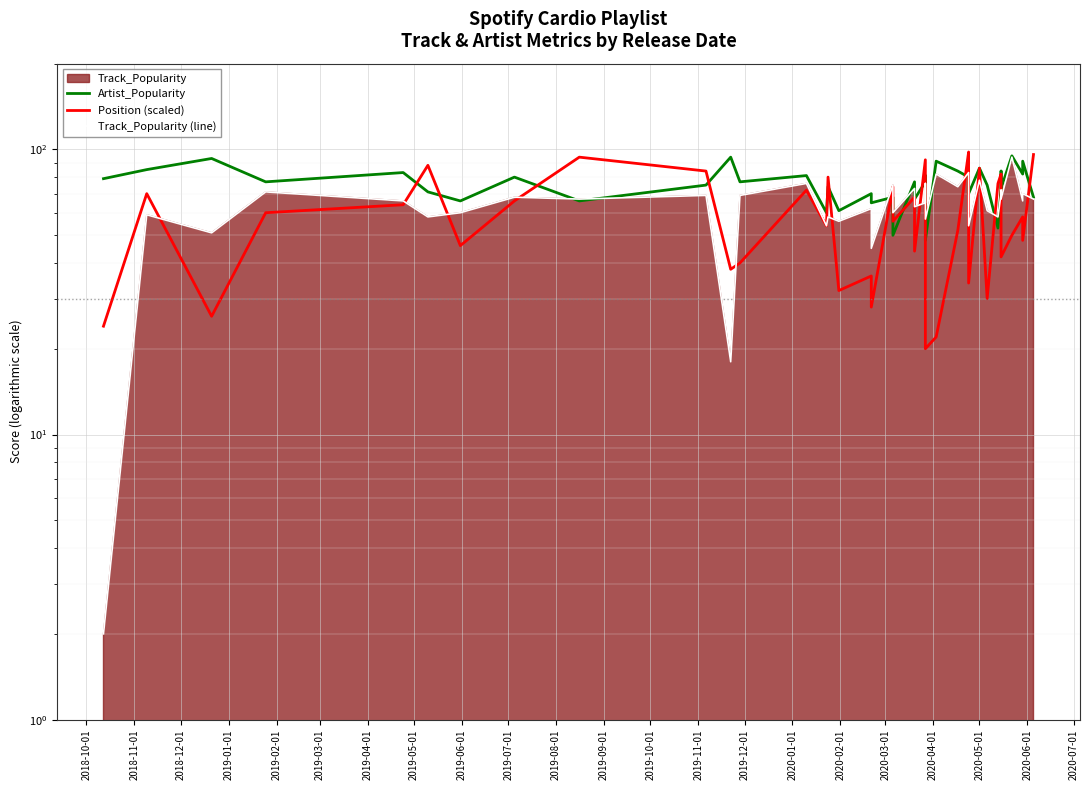

Rank the series by their maximum value, from lowest to highest.

Track_Popularity (line), Artist_Popularity, Position (scaled)